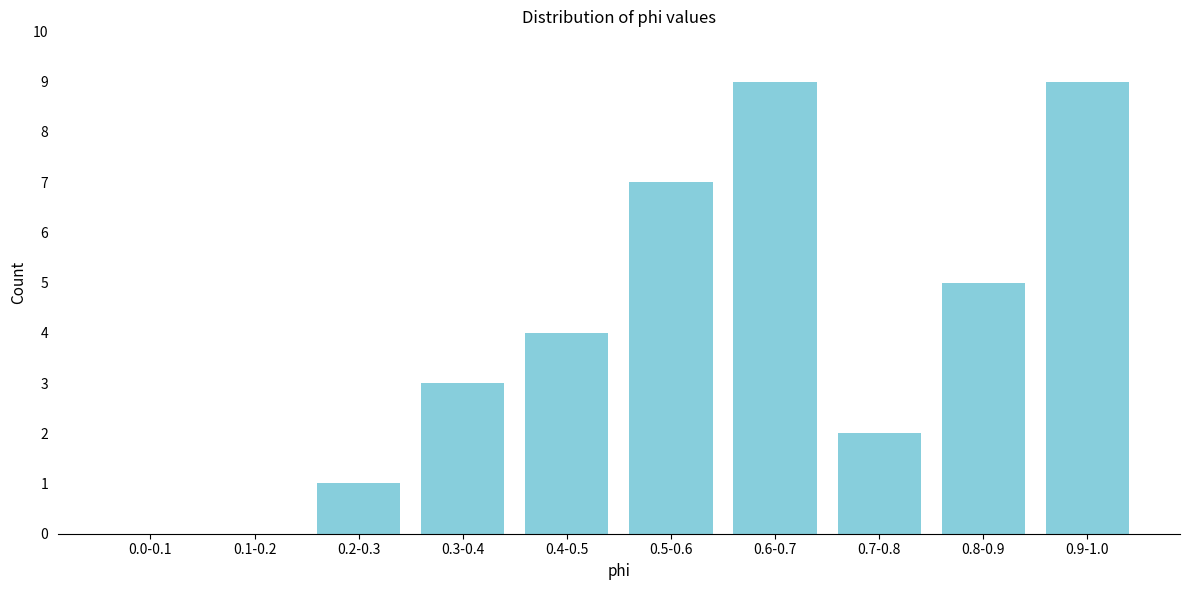

Reading right to left, list all the values displayed in this chart.

0.9-1.0=9	0.8-0.9=5	0.7-0.8=2	0.6-0.7=9	0.5-0.6=7	0.4-0.5=4	0.3-0.4=3	0.2-0.3=1	0.1-0.2=0	0.0-0.1=0